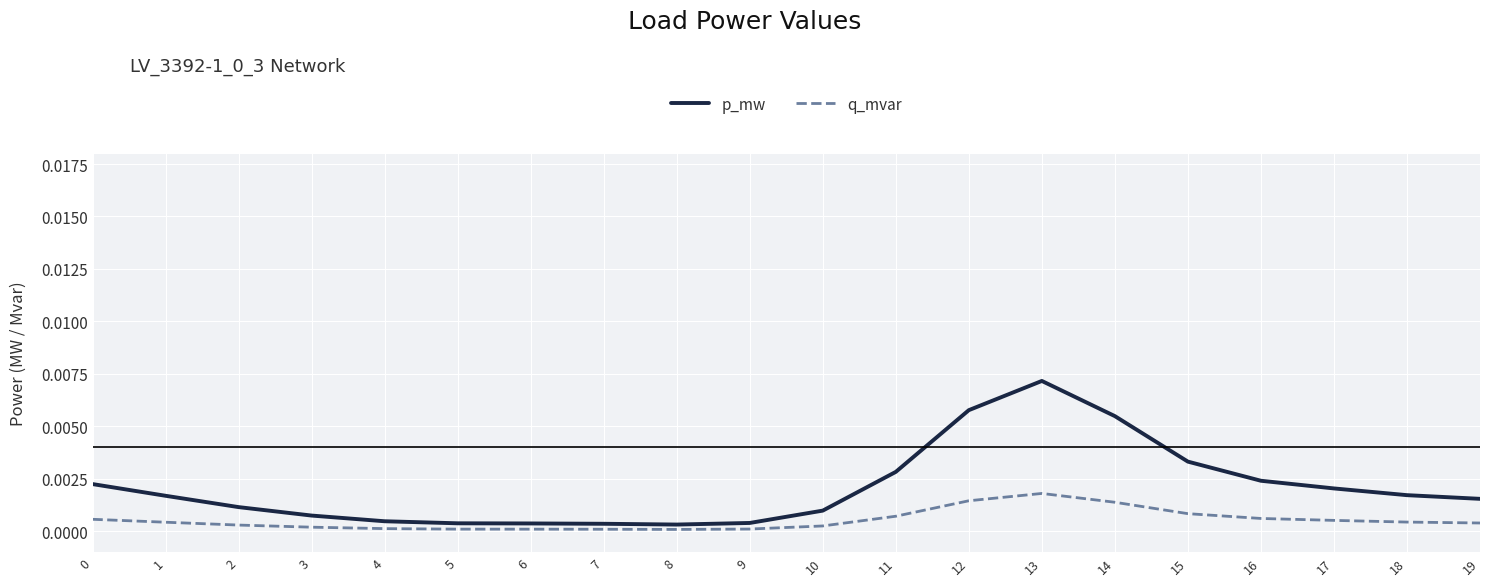

Which series has the largest total across all categories?

p_mw